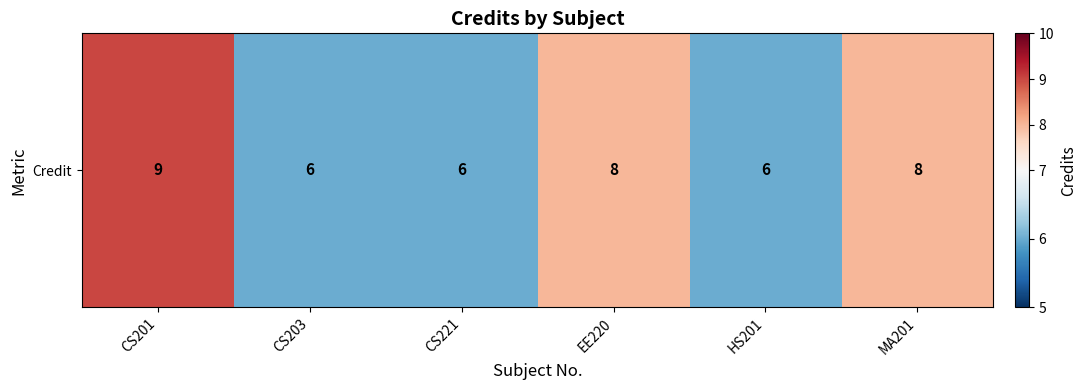

Read the value at CS221.

6